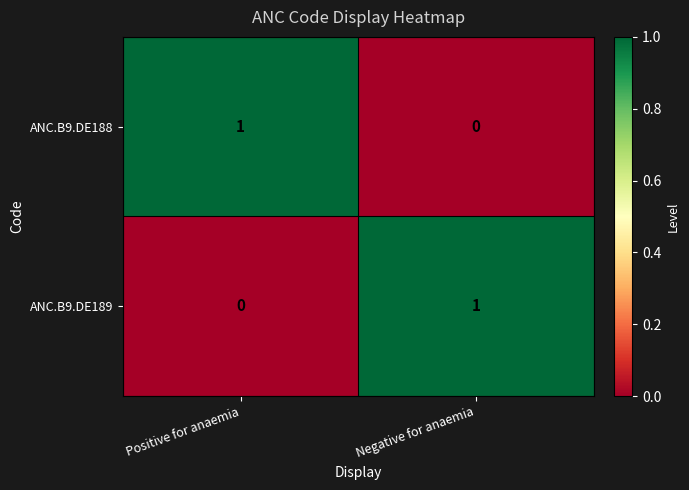

At how many categories does at least one series exceed 0?

2